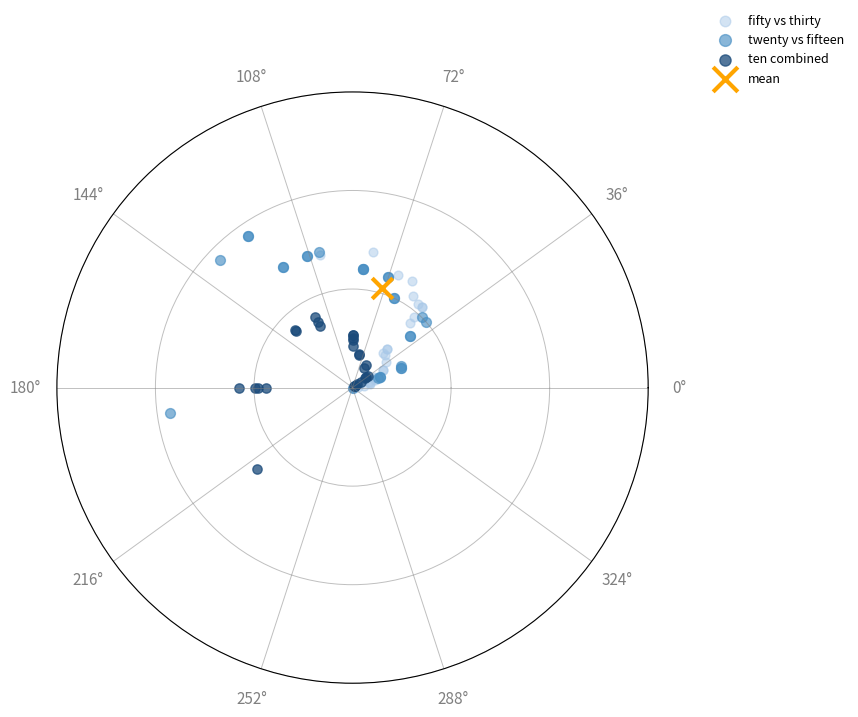

What are all the series names shown in the legend?

fifty vs thirty, twenty vs fifteen, ten combined, mean